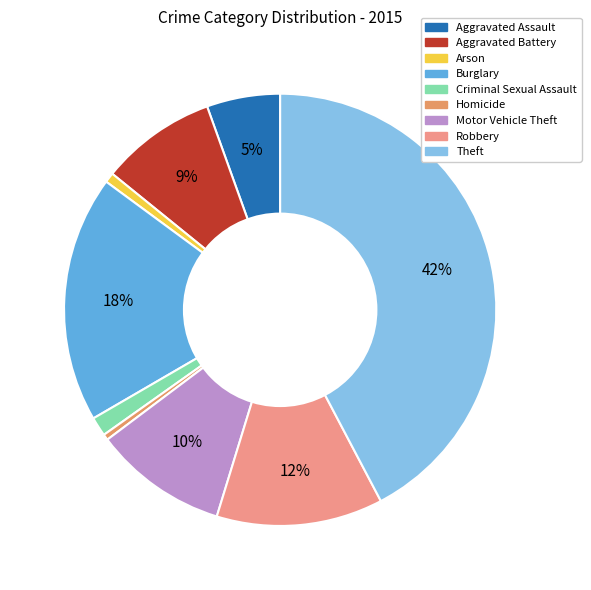

How many slices are in this pie chart?

9